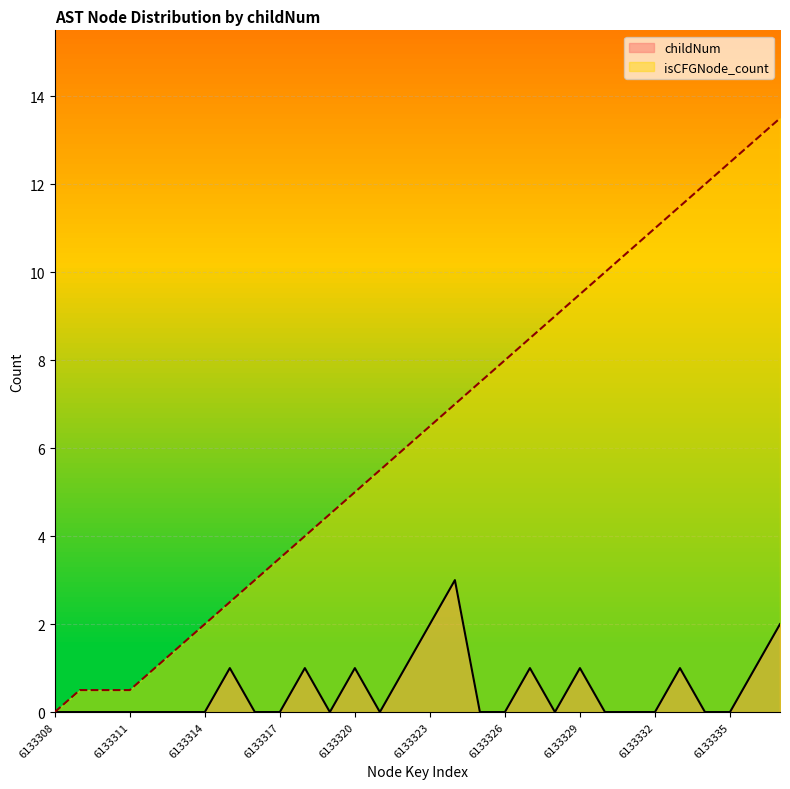

Count the childNum values in the range 0 to 1.

27